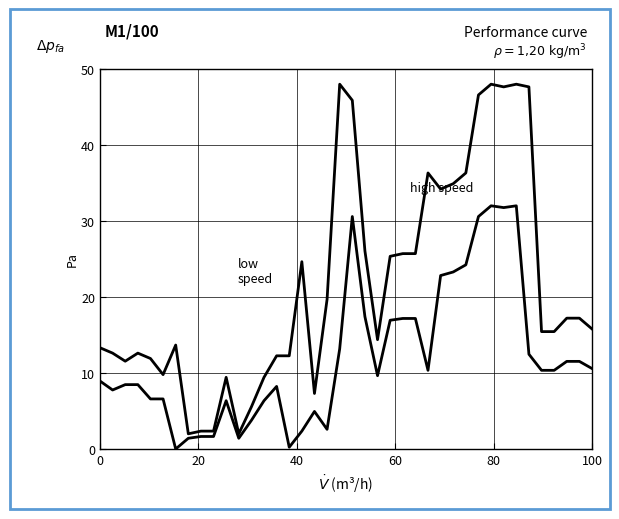

How many lines are shown in the chart?

2